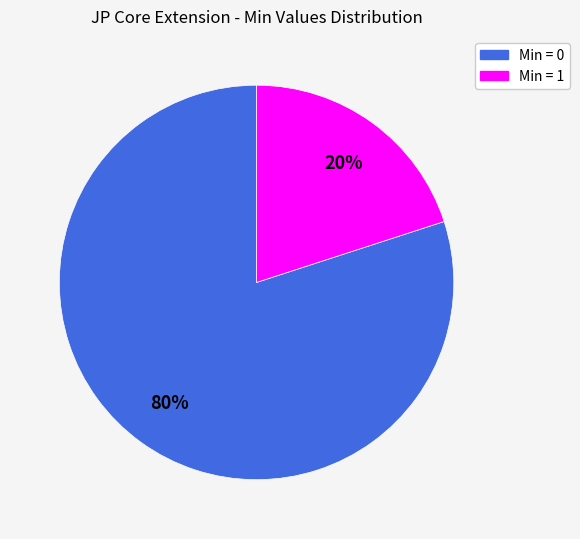

To the nearest percent, what is the average slice percentage?

50%